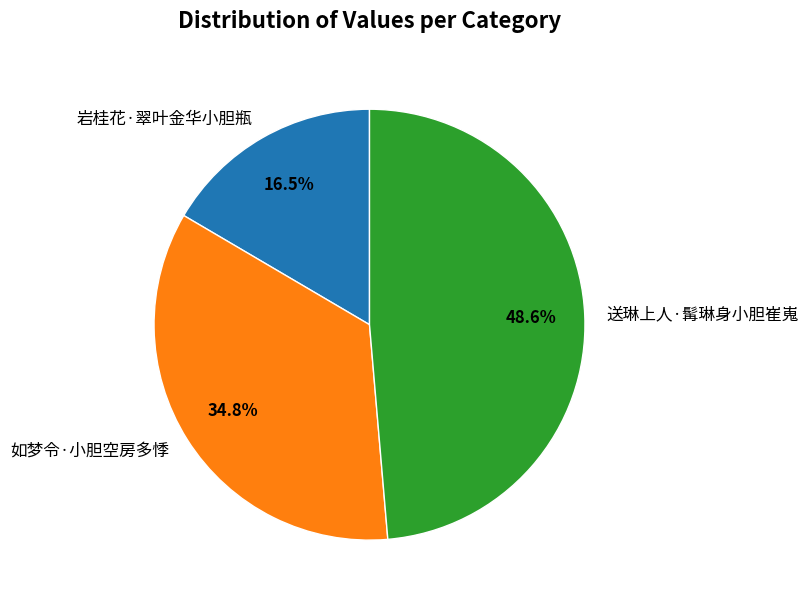

Which category has the biggest portion of the pie?

送琳上人·髯琳身小胆崔嵬